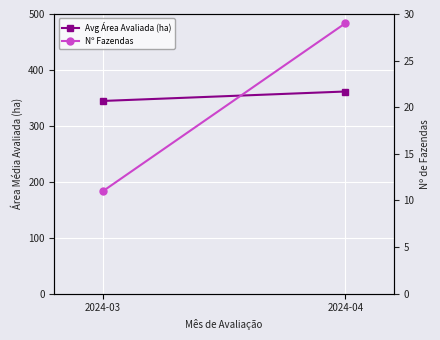

Is the value of Avg Área Avaliada (ha) at 2024-03 greater than the value of Nº Fazendas at 2024-03?

Yes